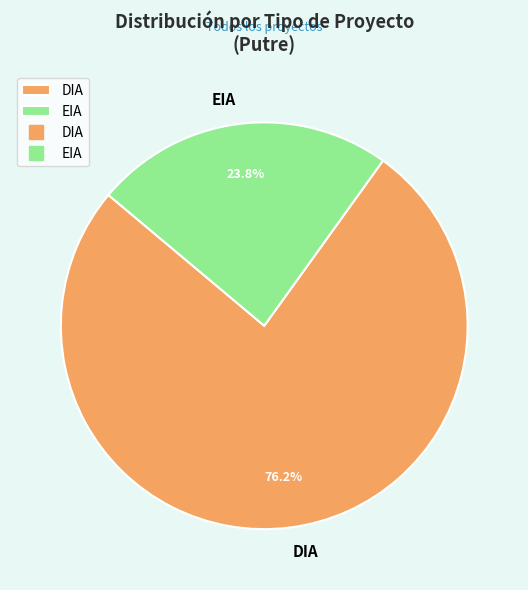

To the nearest percent, what is the average slice percentage?

50%